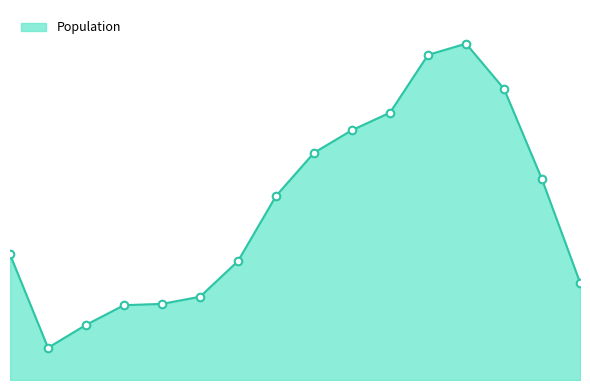

Does the chart have visible grid lines?

No